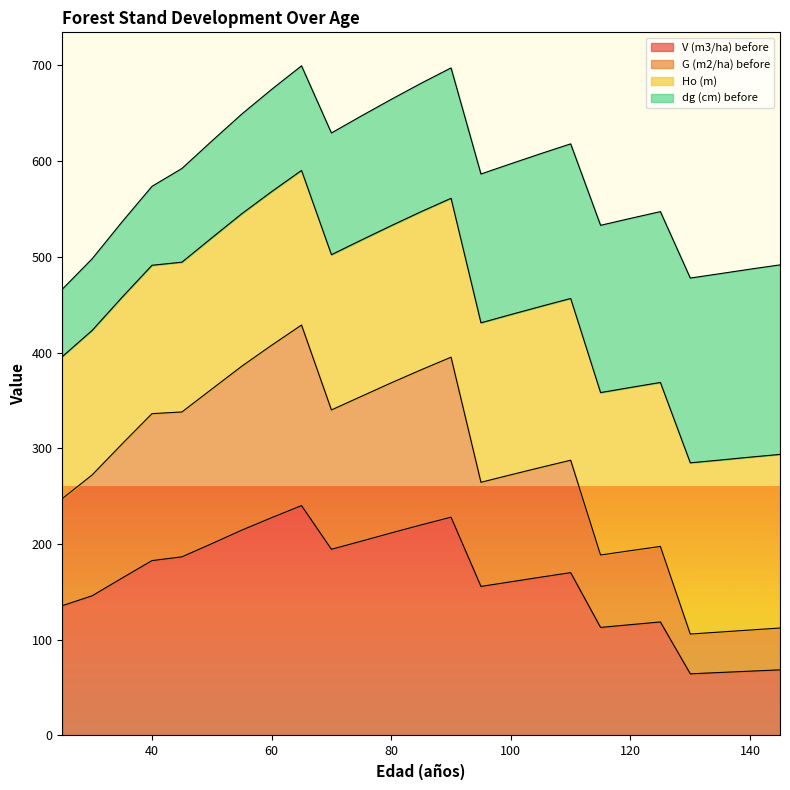

What is the lowest value of the V (m3/ha) before series?

64.4